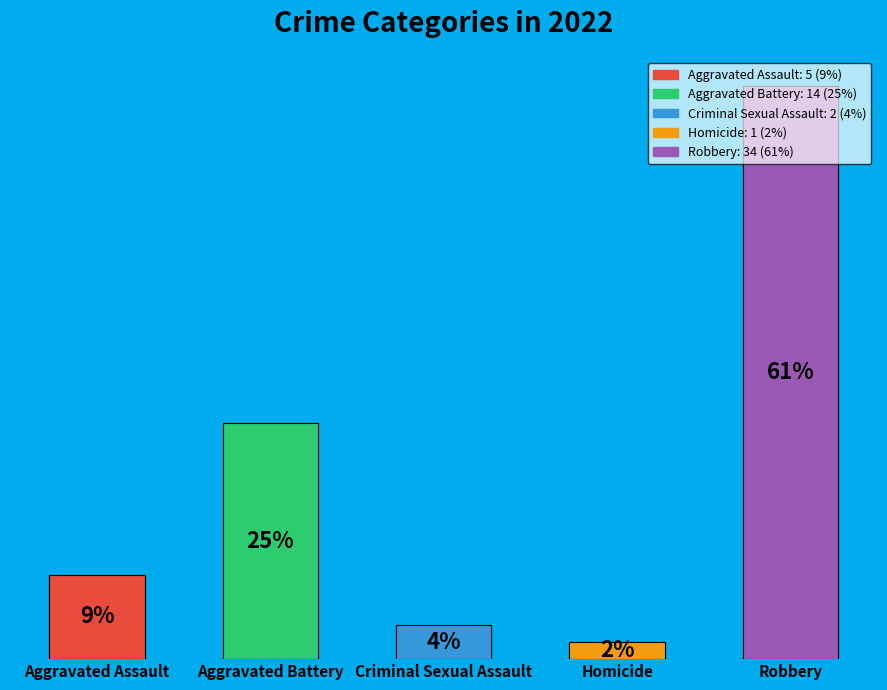

To the nearest percent, what is the combined percentage of Robbery and Aggravated Battery?

86%